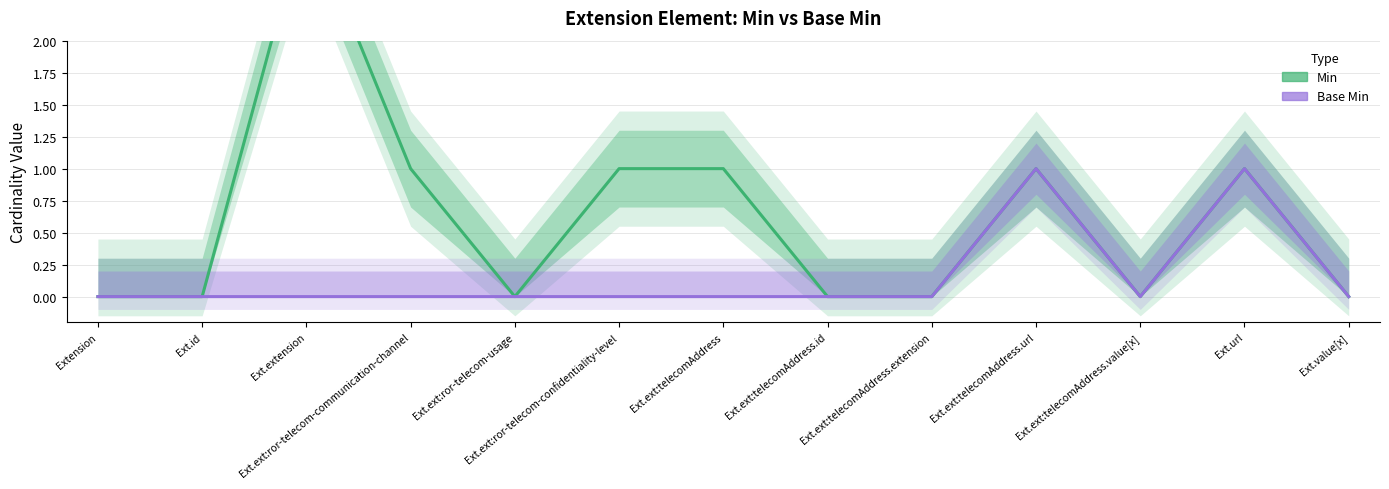

What is the greatest value displayed?

3